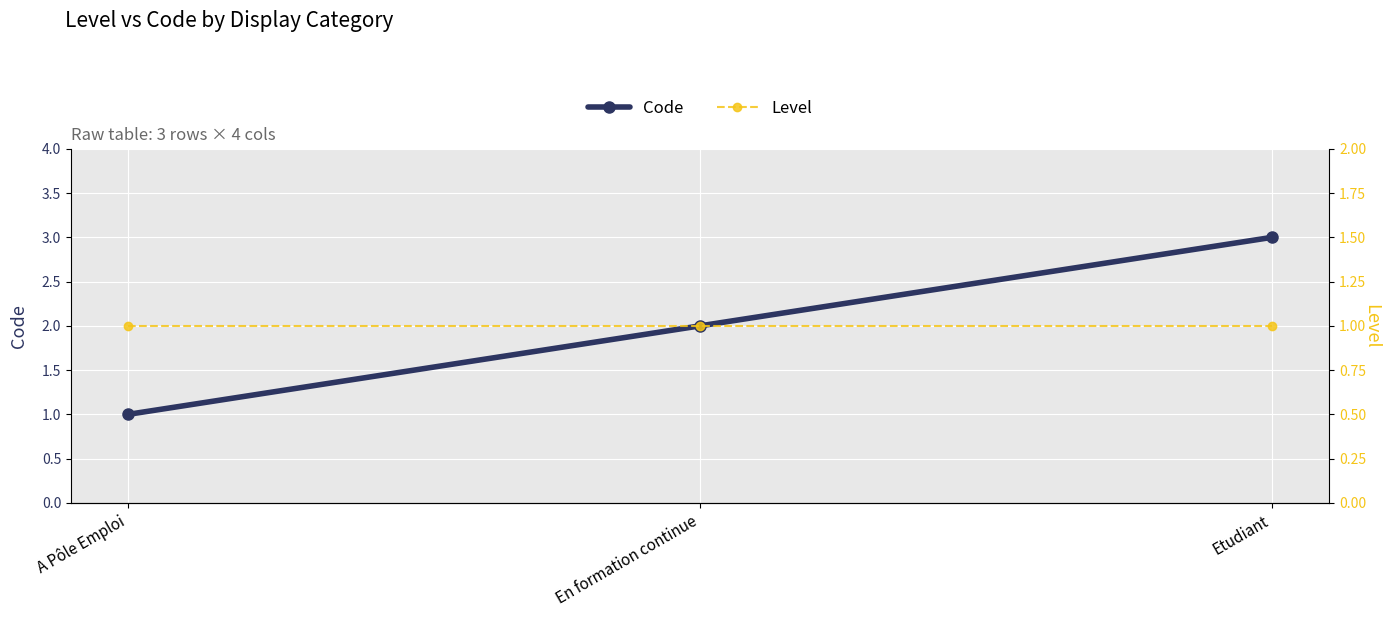

What is the sum of the Code values at Etudiant and A Pôle Emploi?

4